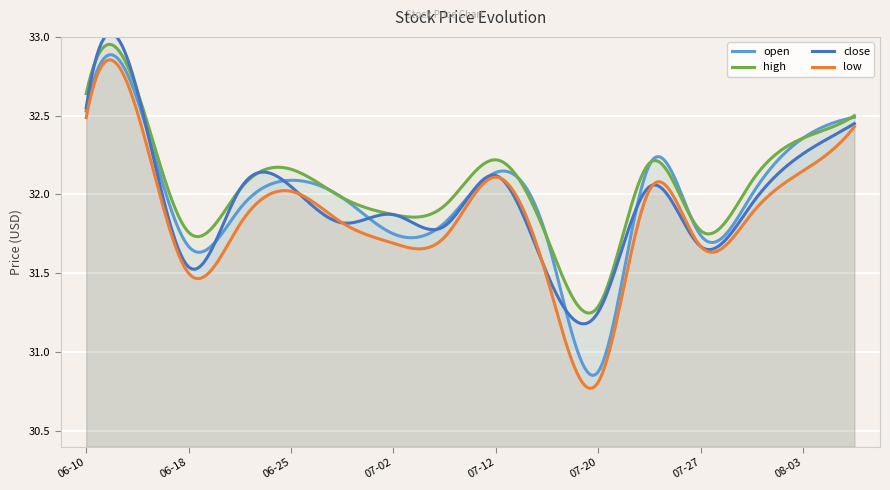

Which series ends up on top after the final intersection of close and open?

open